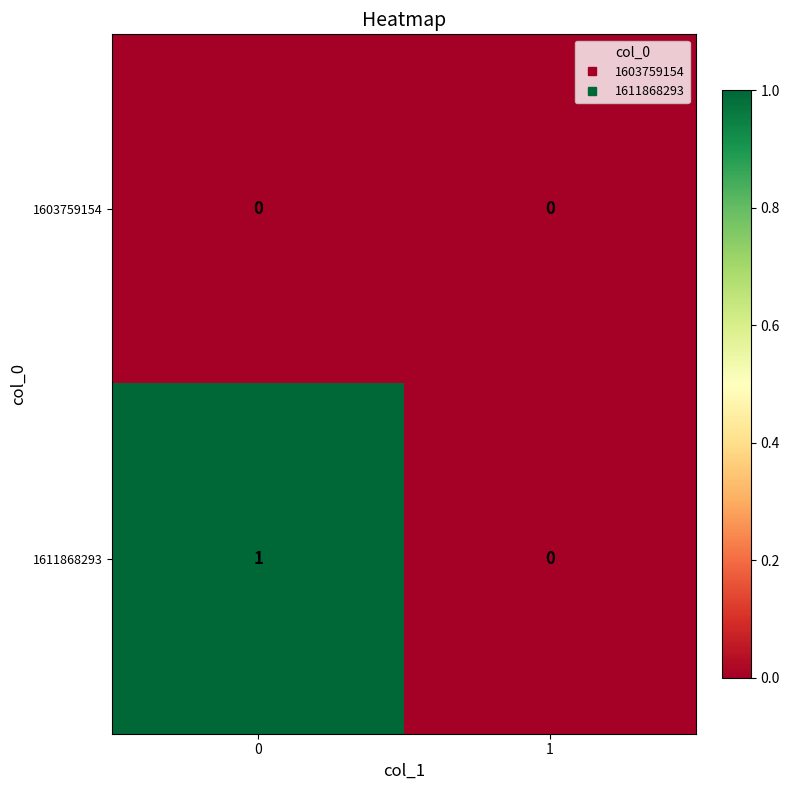

Rank the series at 0 from highest to lowest value.

1611868293, 1603759154